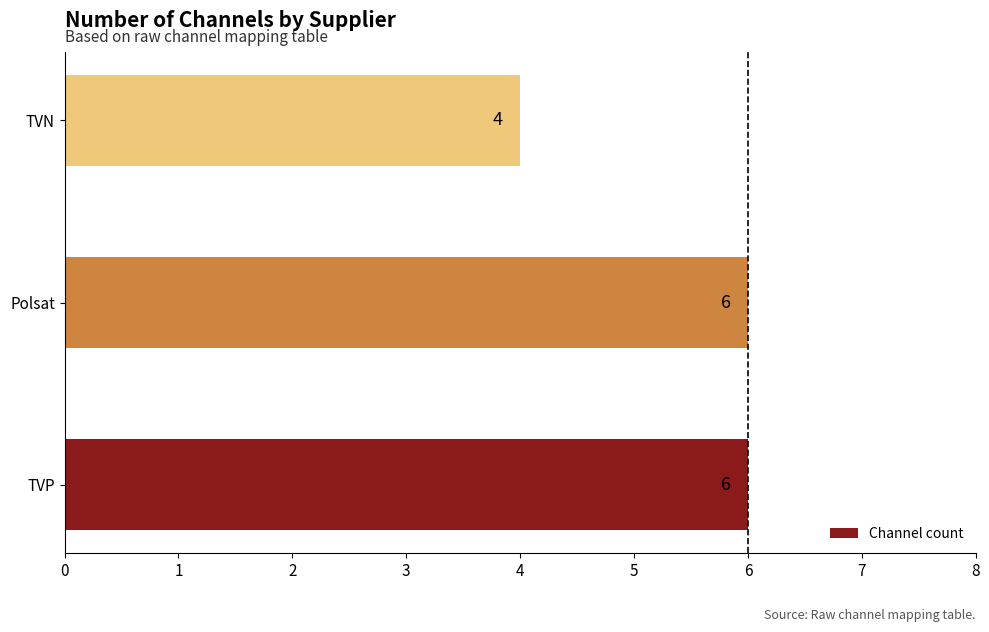

How many values are between 4 and 6?

3